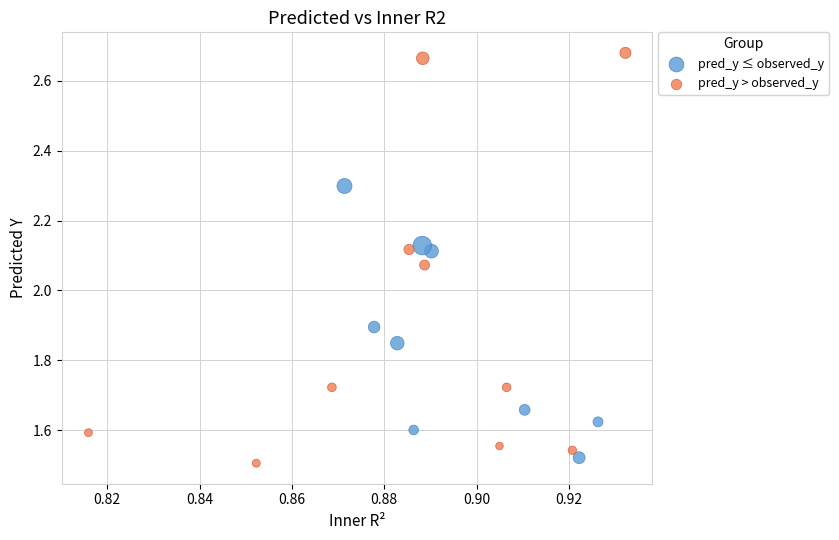

Which series has the largest Y range (max minus min)?

pred_y > observed_y